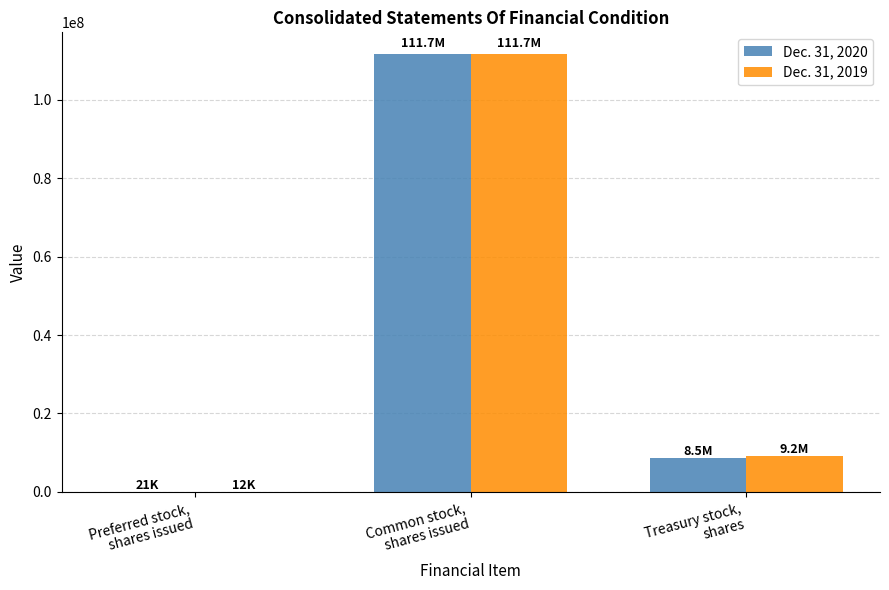

What is the greatest value displayed?

111661670